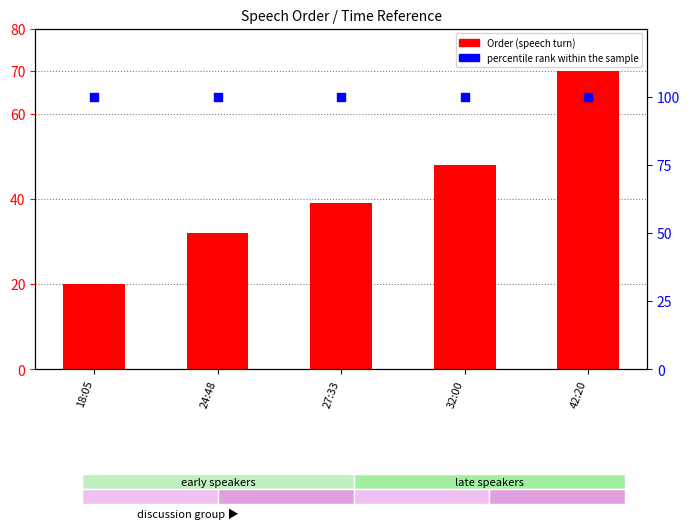

Which series contains the highest Y value?

percentile rank within the sample